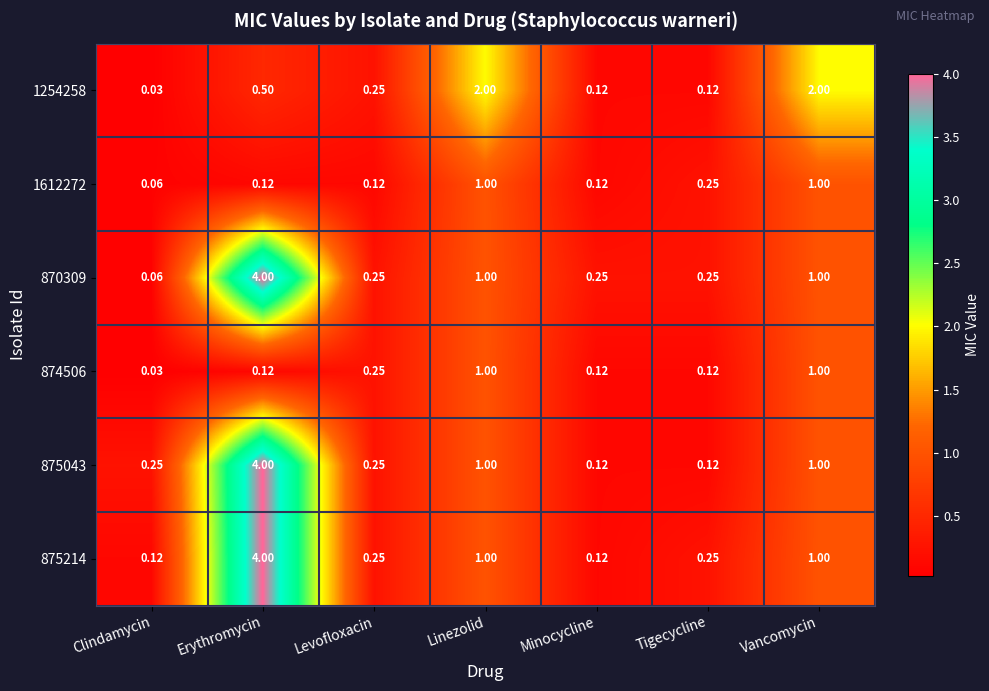

At which label does 870309 reach its minimum?

Clindamycin